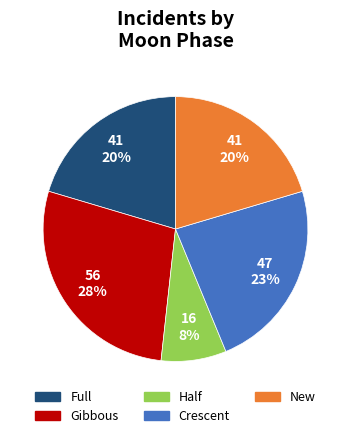

How many segments does this pie chart have?

5